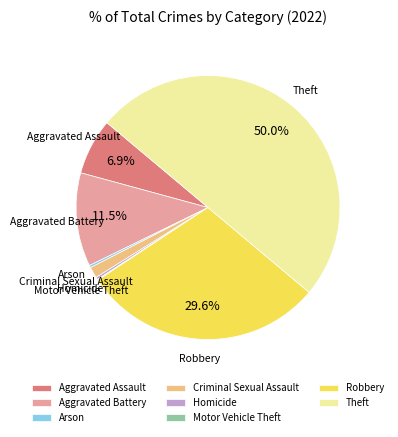

Between Criminal Sexual Assault and Theft, which is larger?

Theft